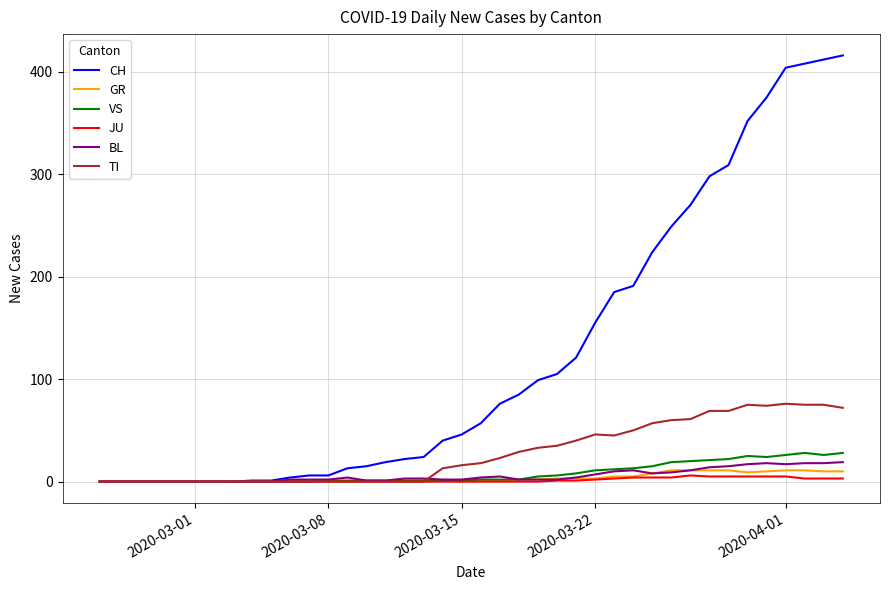

Which series has the largest total across all categories?

CH